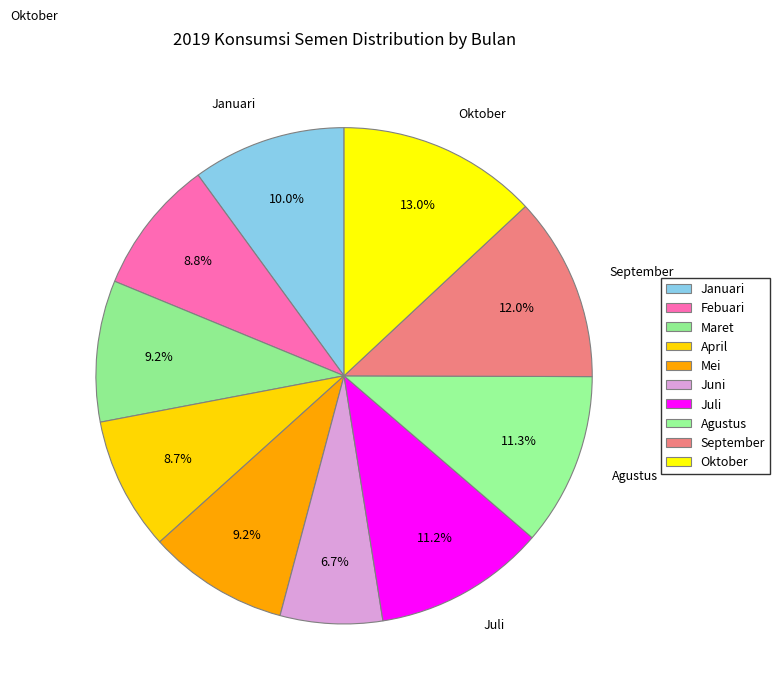

How many segments does this pie chart have?

10